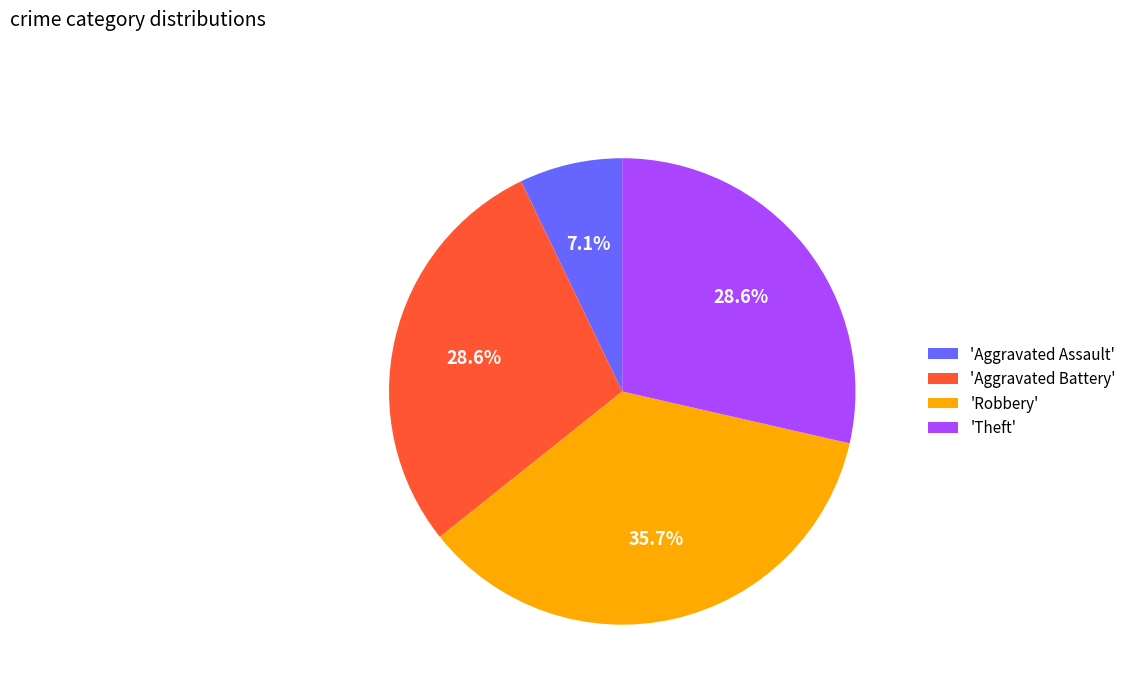

Which slice is the largest?

'Robbery'